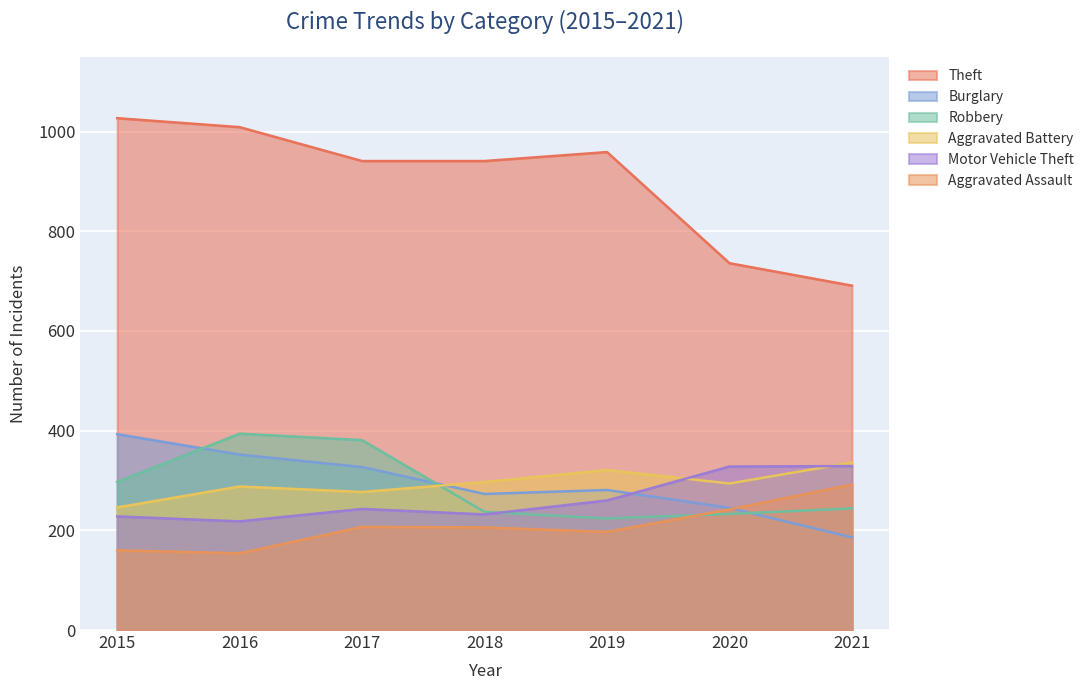

True or false: Motor Vehicle Theft and Aggravated Assault cross at least once.

False